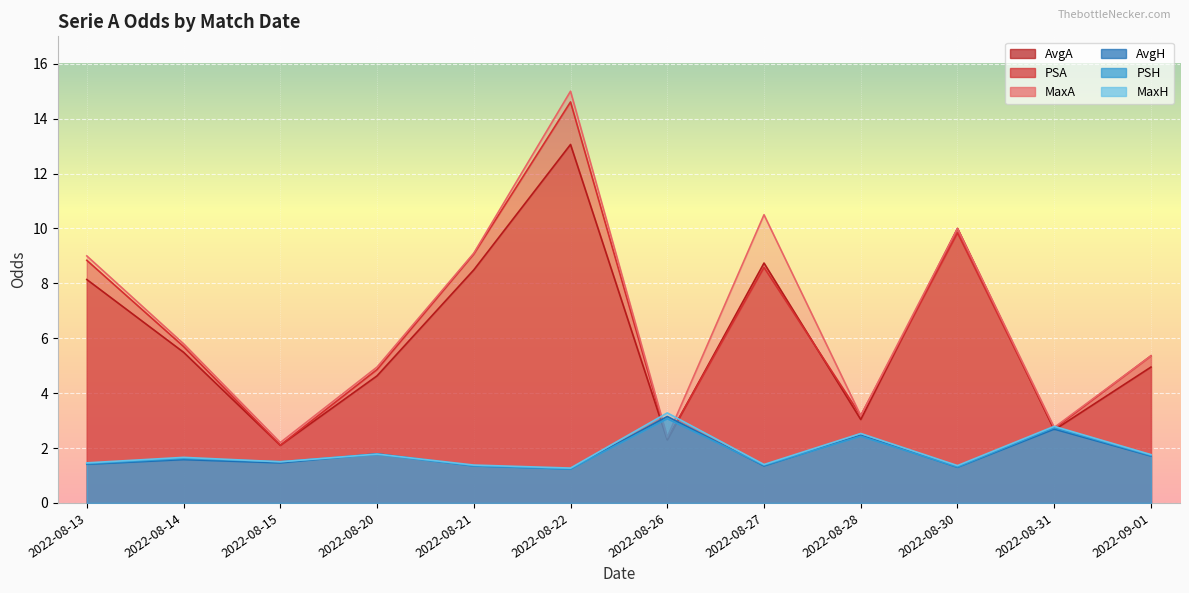

What is the smallest value displayed?

1.2